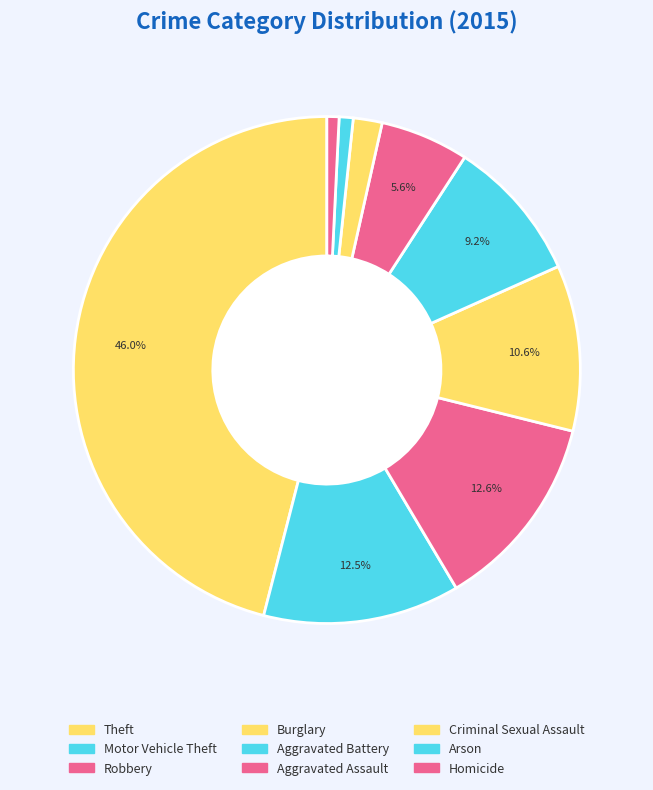

Do Aggravated Assault and Aggravated Battery together represent more than half of the pie?

No